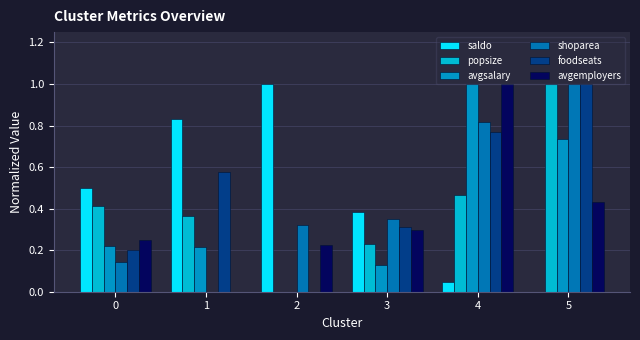

Are the bars grouped side by side (vs. stacked)?

Yes